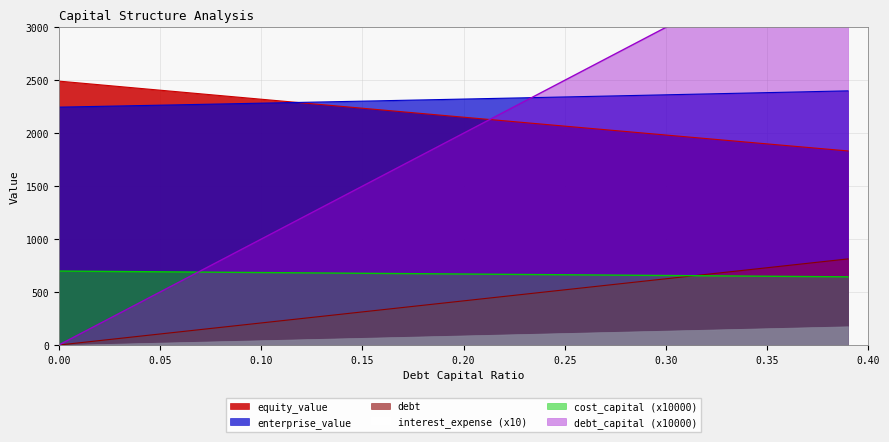

What is the label of the 37th point from the left?

0.36